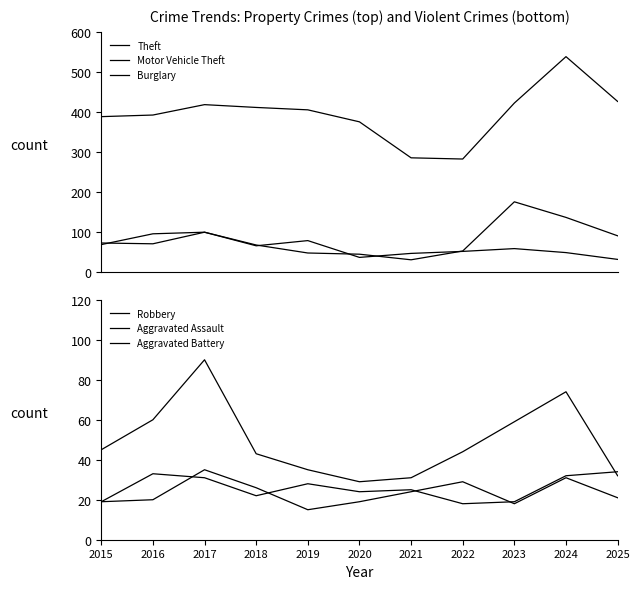

Between which two adjacent categories do Robbery and Burglary first intersect?

2022 and 2023